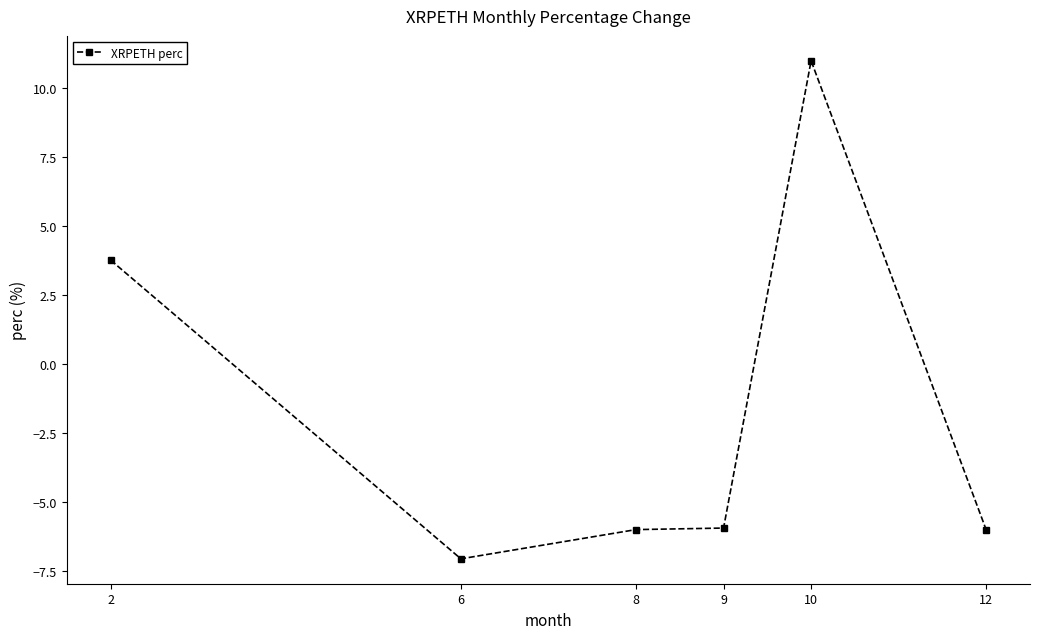

How many values exceed -5?

2